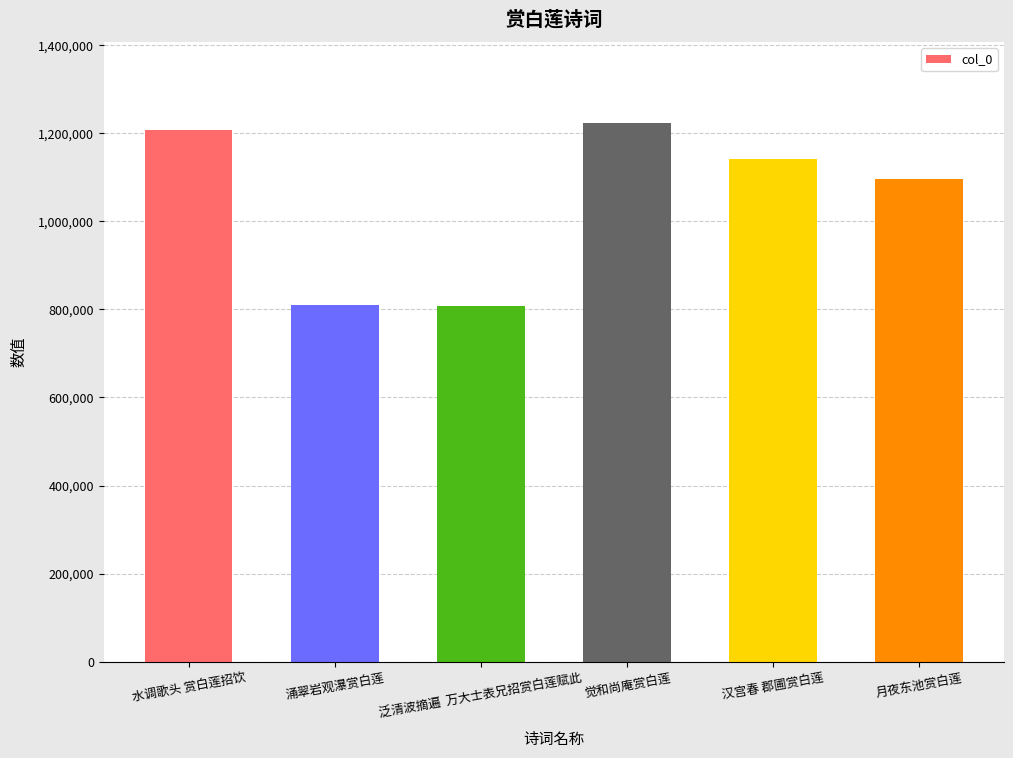

True or false: the data shows 807701 at 泛清波摘遍  万大士表兄招赏白莲赋此.

True